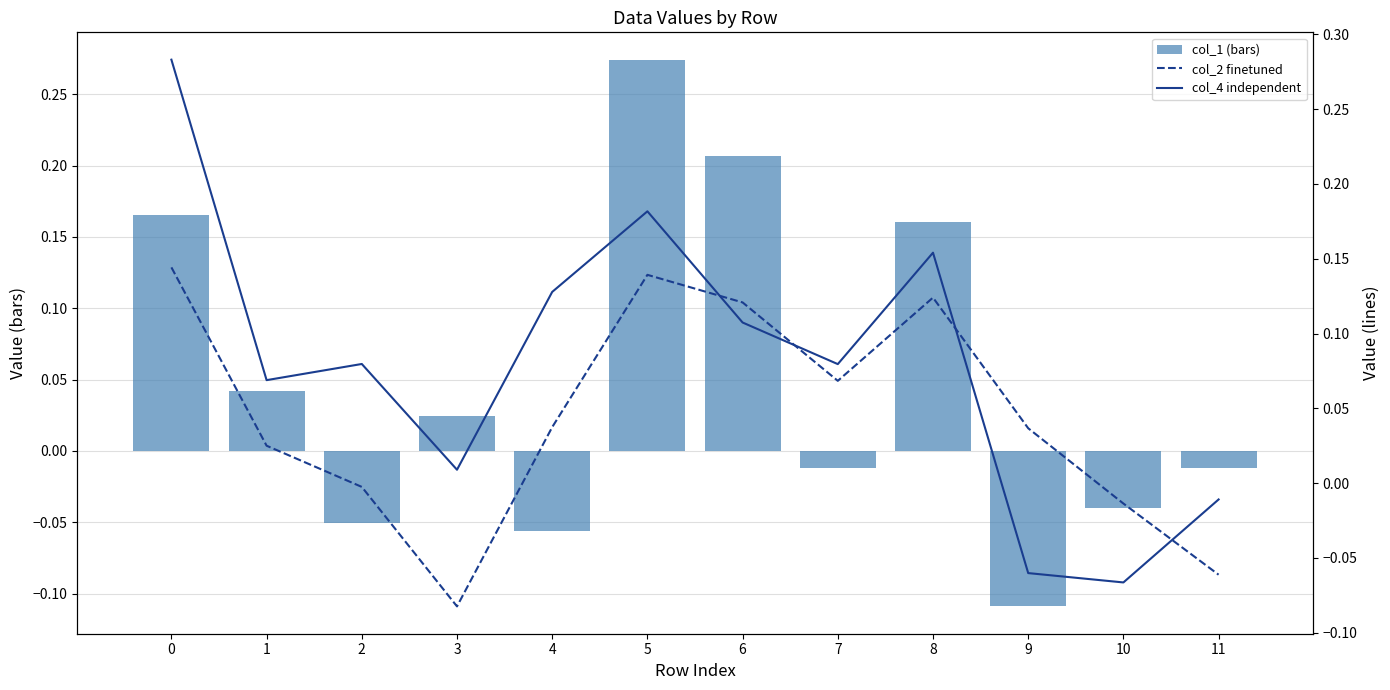

Is it true that col_1 (bars) equals 0.2 at 6?

True